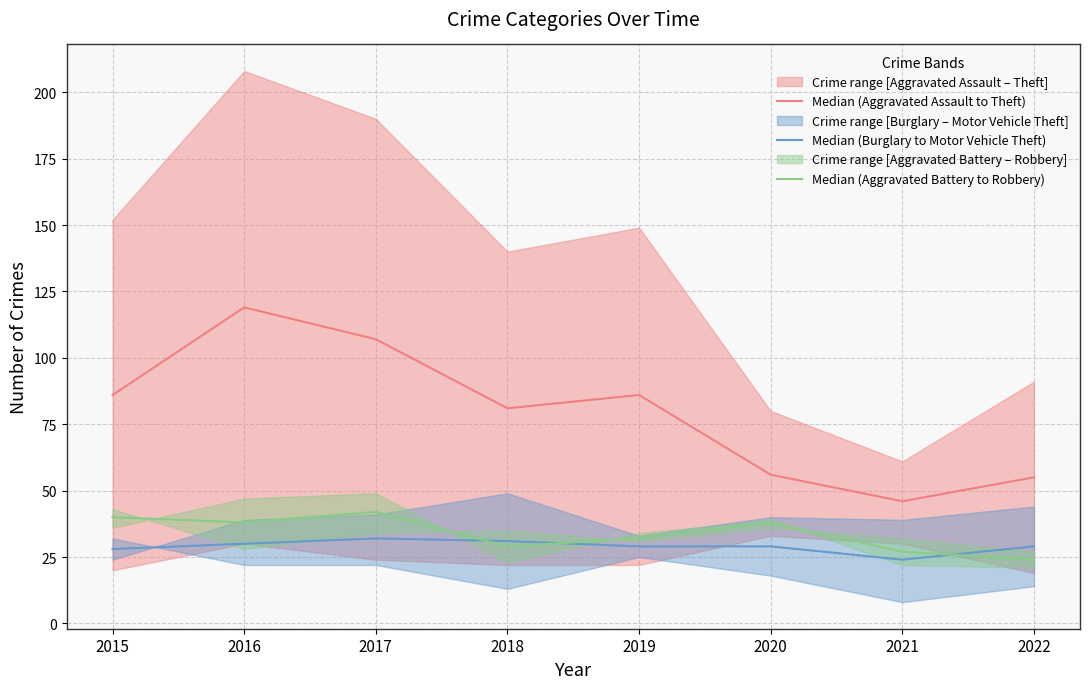

At how many categories does at least one series exceed 85?

4